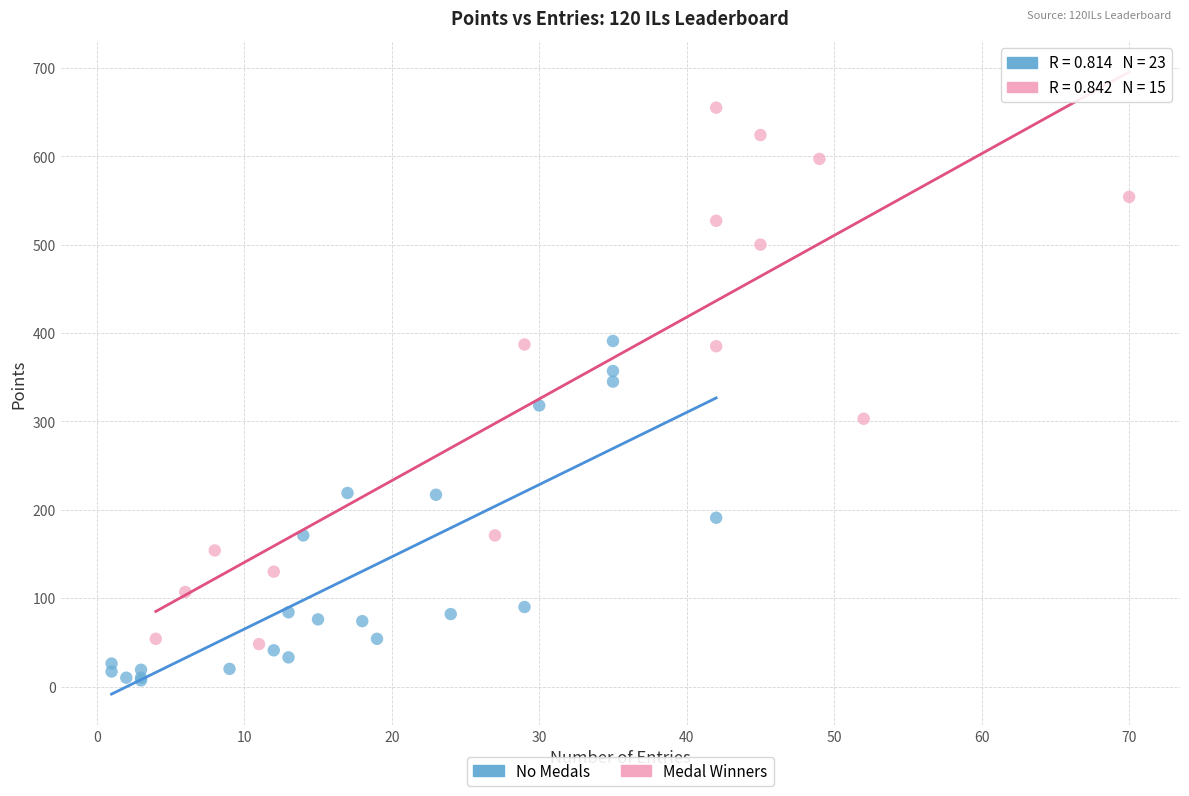

Which series reaches the minimum Y coordinate?

No Medals